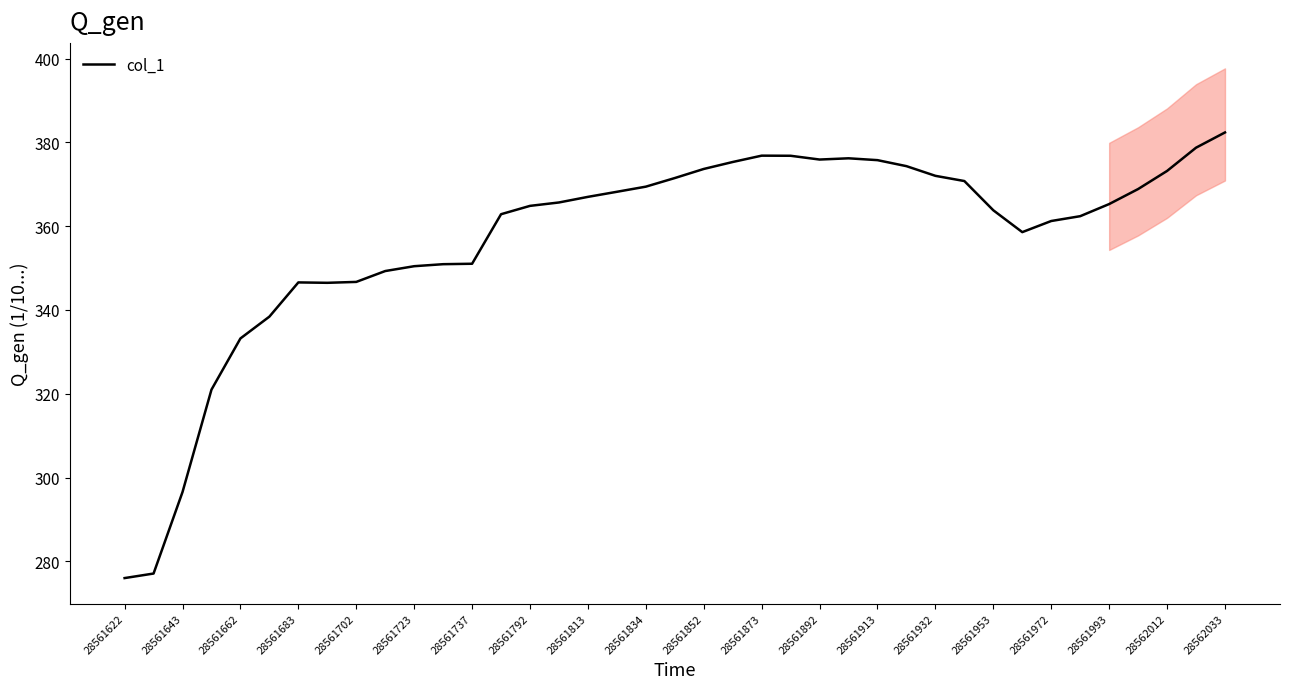

What is the difference between the maximum and minimum values?

106.4